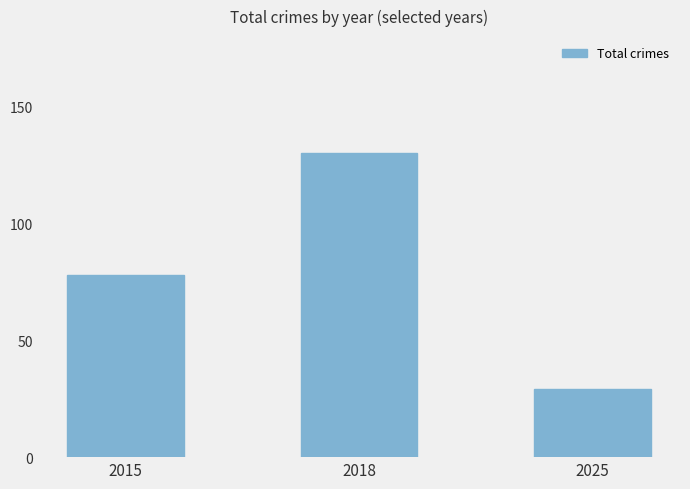

The value at 2025 is 29. True or false?

True